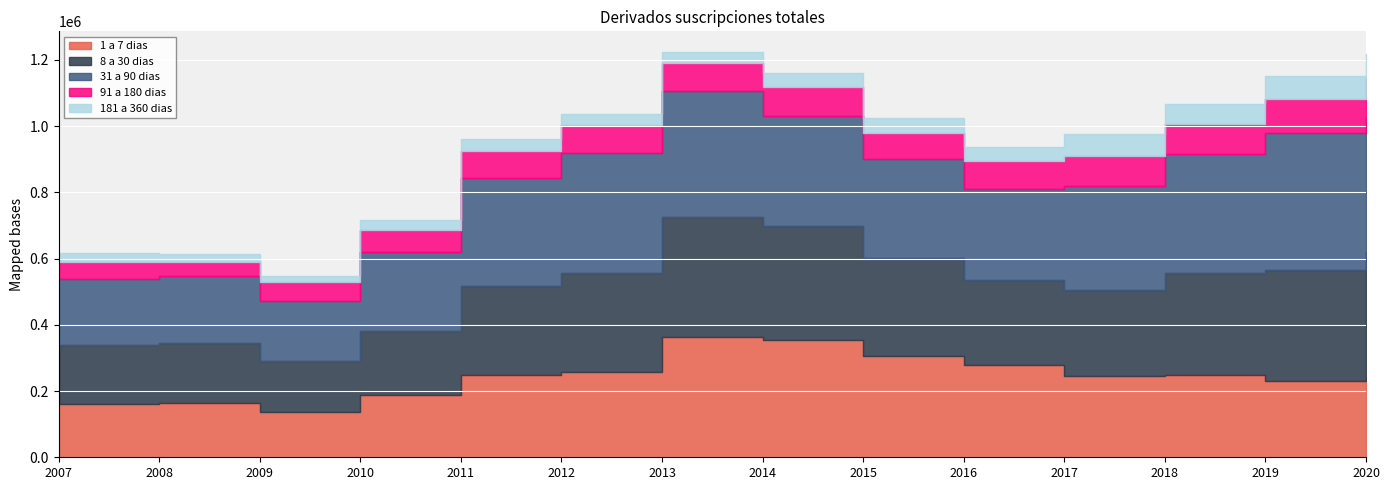

True or false: 8 a 30 dias has a value of 156631 at 2014.

False